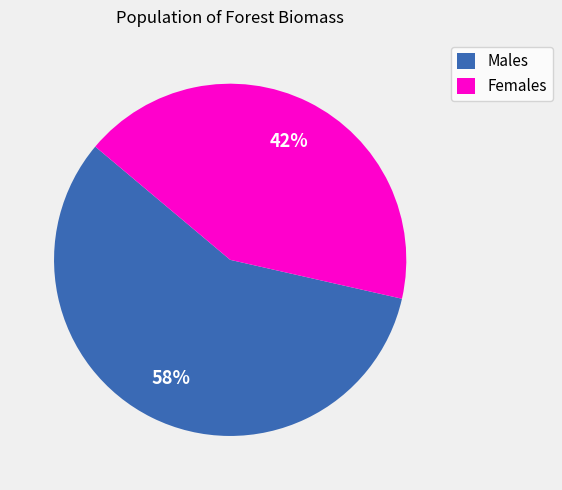

To the nearest percent, what is the average slice percentage?

50%